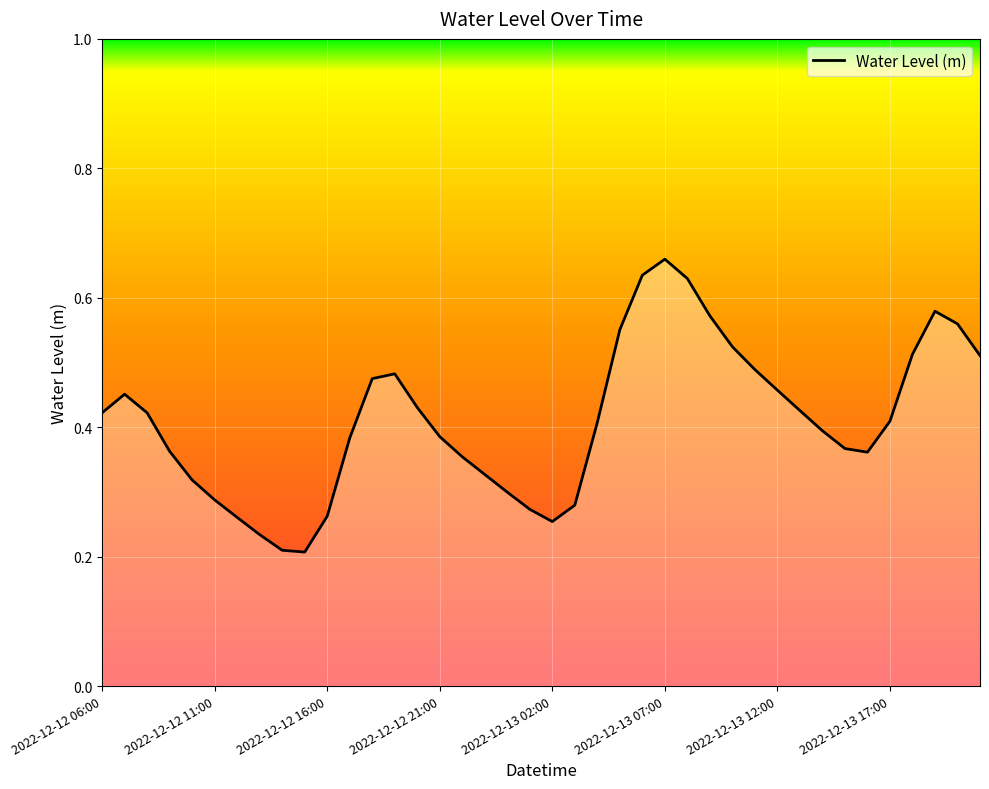

How many values are between 0 and 1?

40